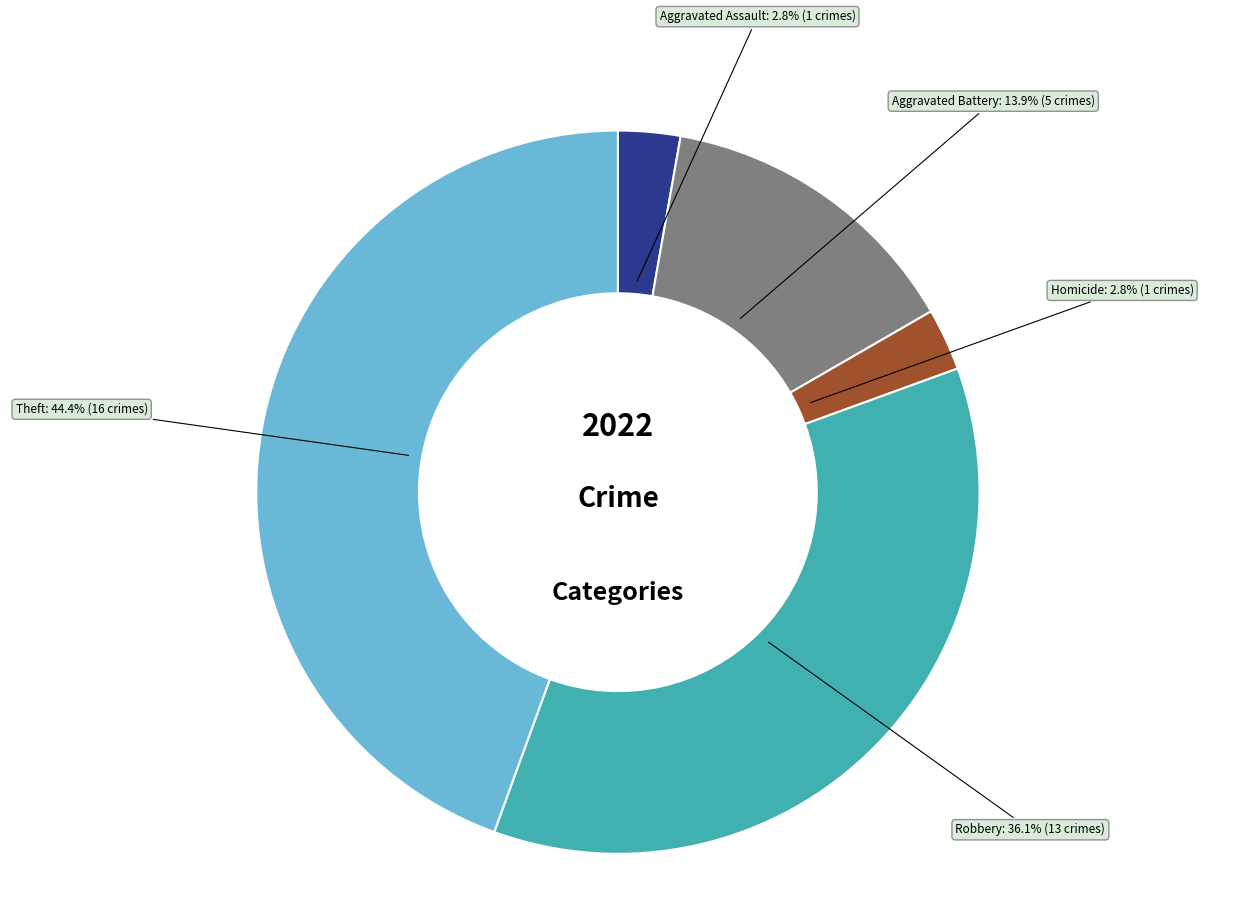

Is there any slice that represents more than half of the pie?

No